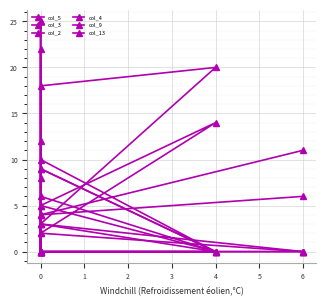

Read the col_5 value at 6.

6